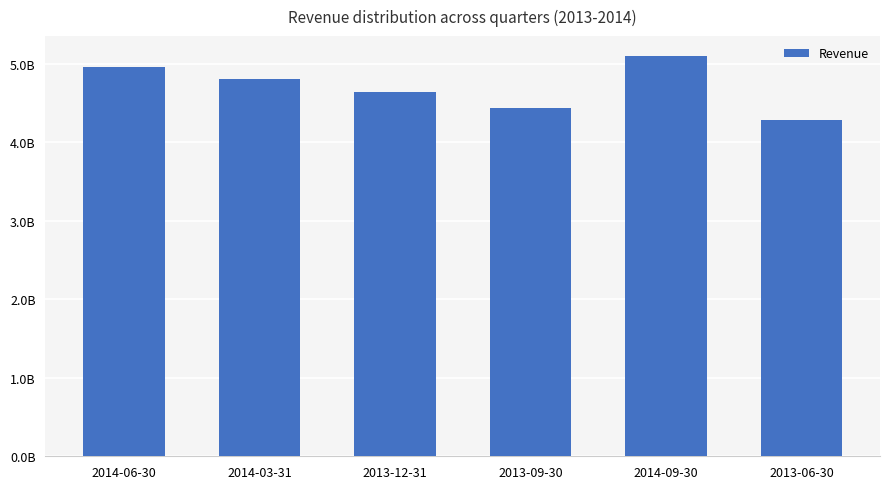

What is the average value?

4703566667